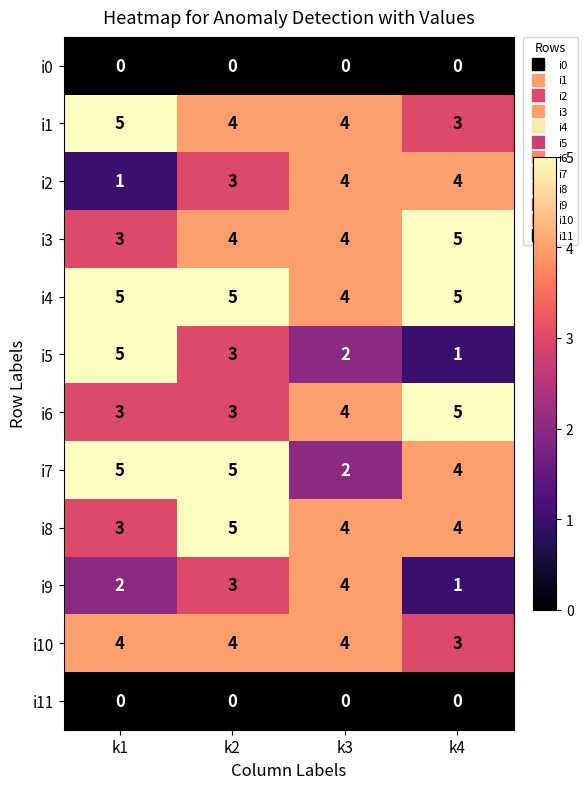

The i7 series shows 5 at k2. True or false?

True